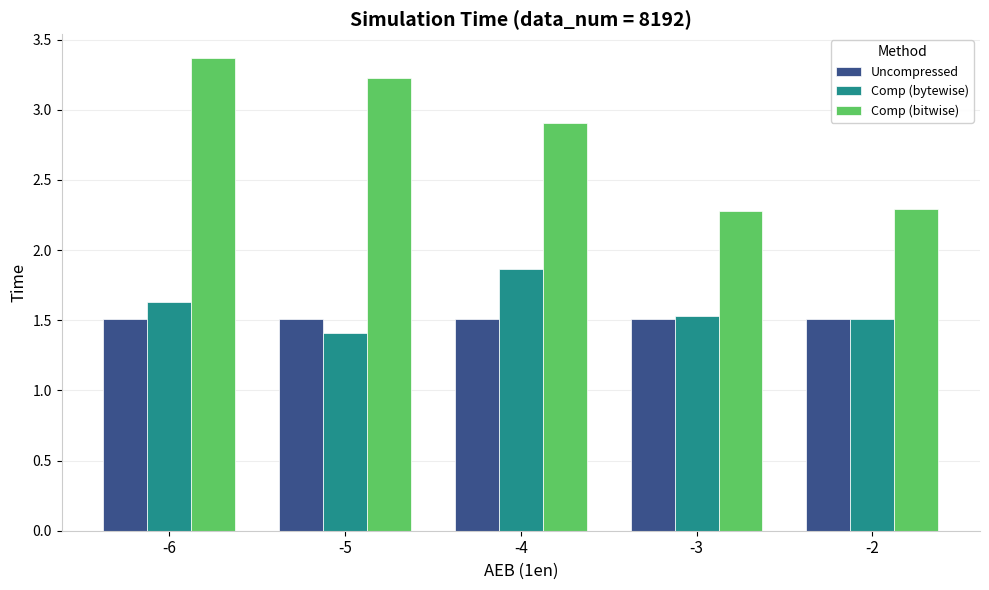

How many Comp (bytewise) values are between 1 and 2?

5